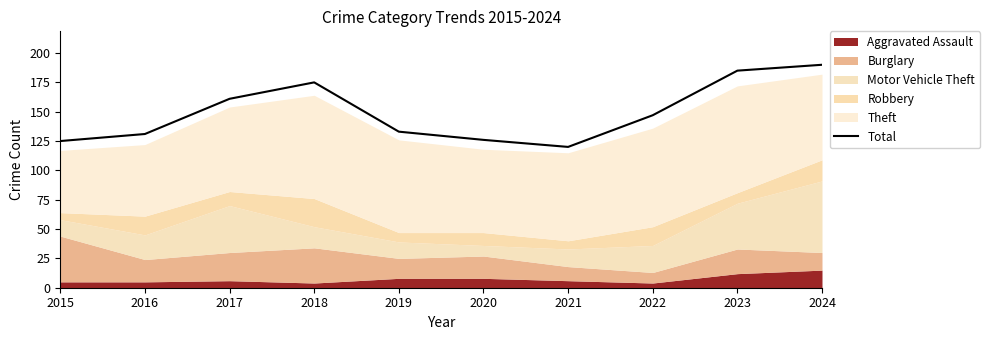

At which category does the chart reach its peak across all series?

2024